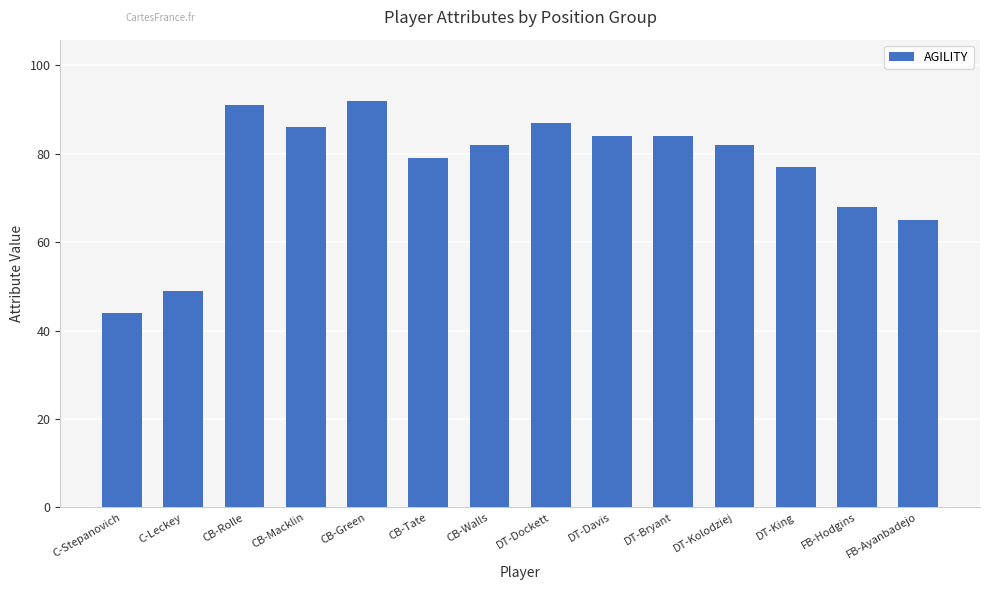

Count the number of categories in the chart.

14